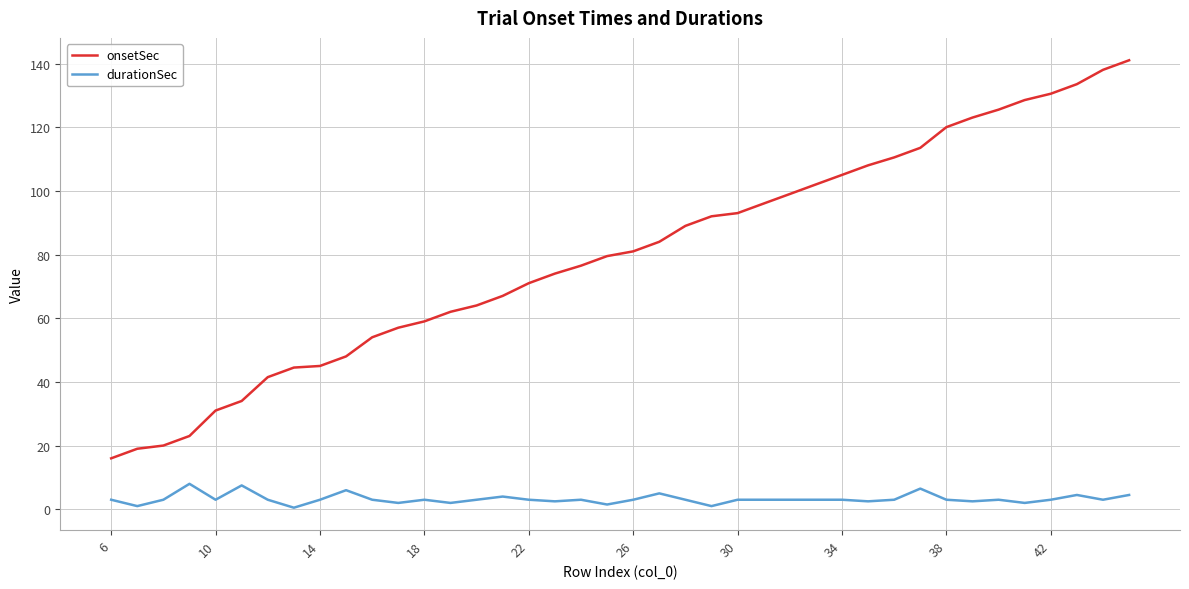

Which series has the widest spread of values?

onsetSec